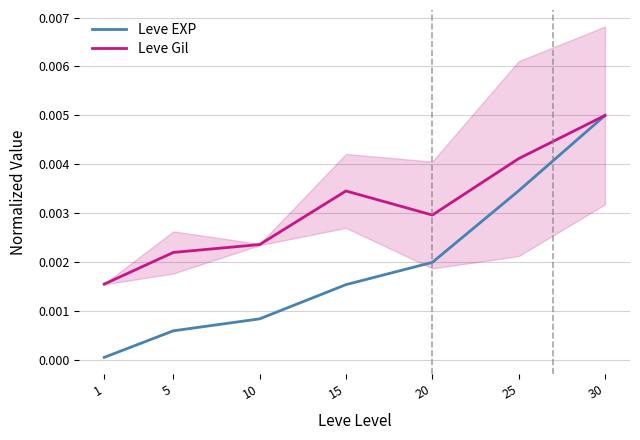

Does the chart display data point markers on the line(s)?

No